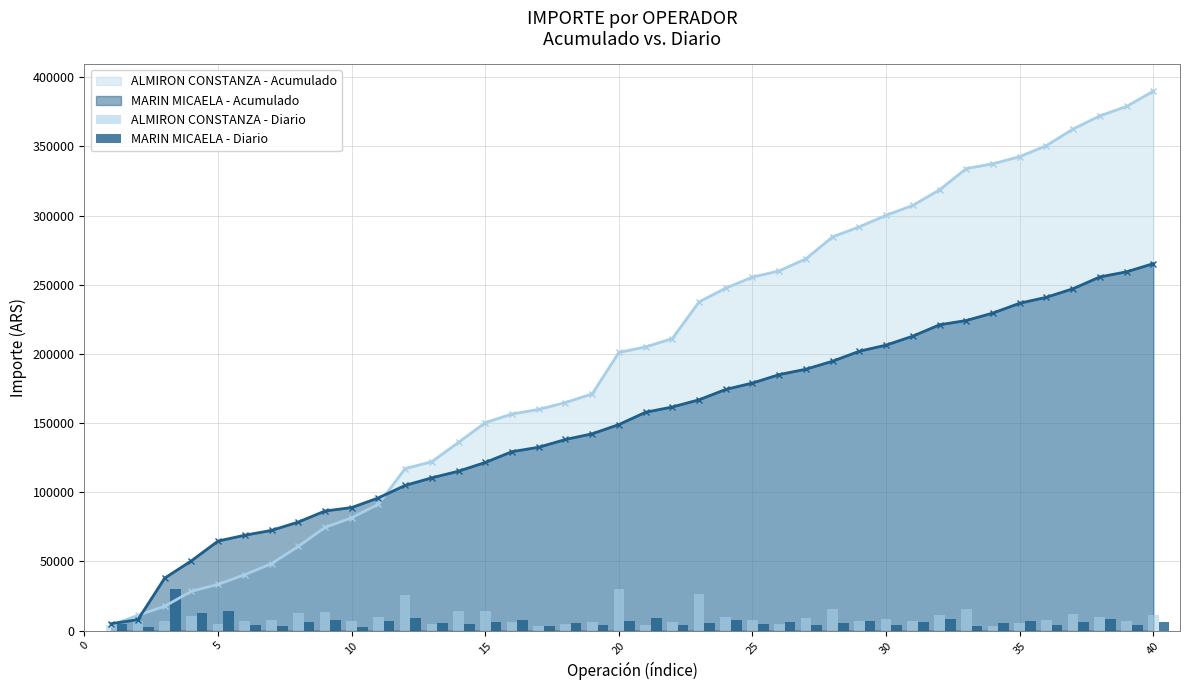

What is the highest value of the MARIN MICAELA - Acumulado series?

265236.0